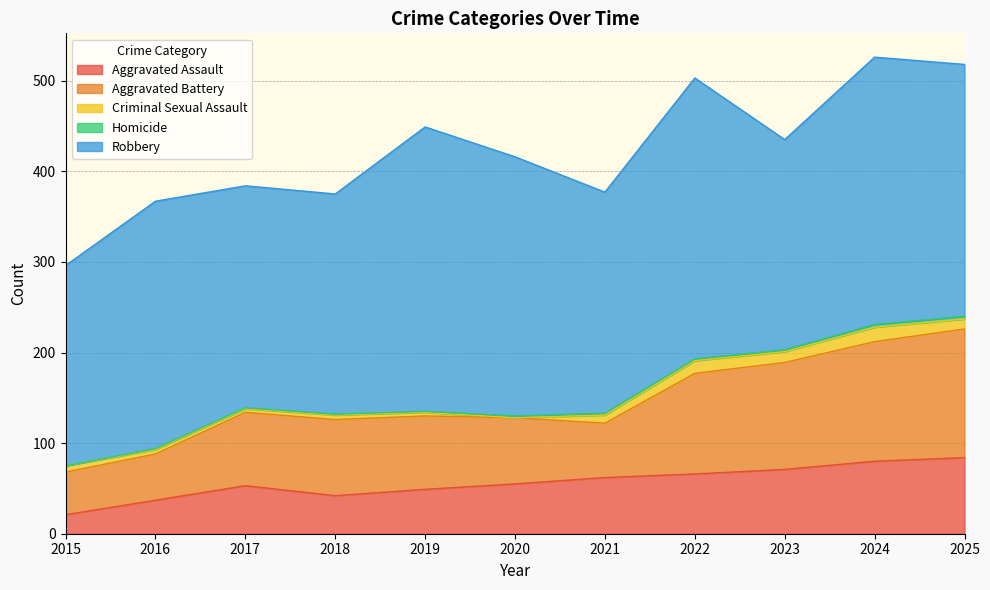

What is the maximum value shown in the chart?

314